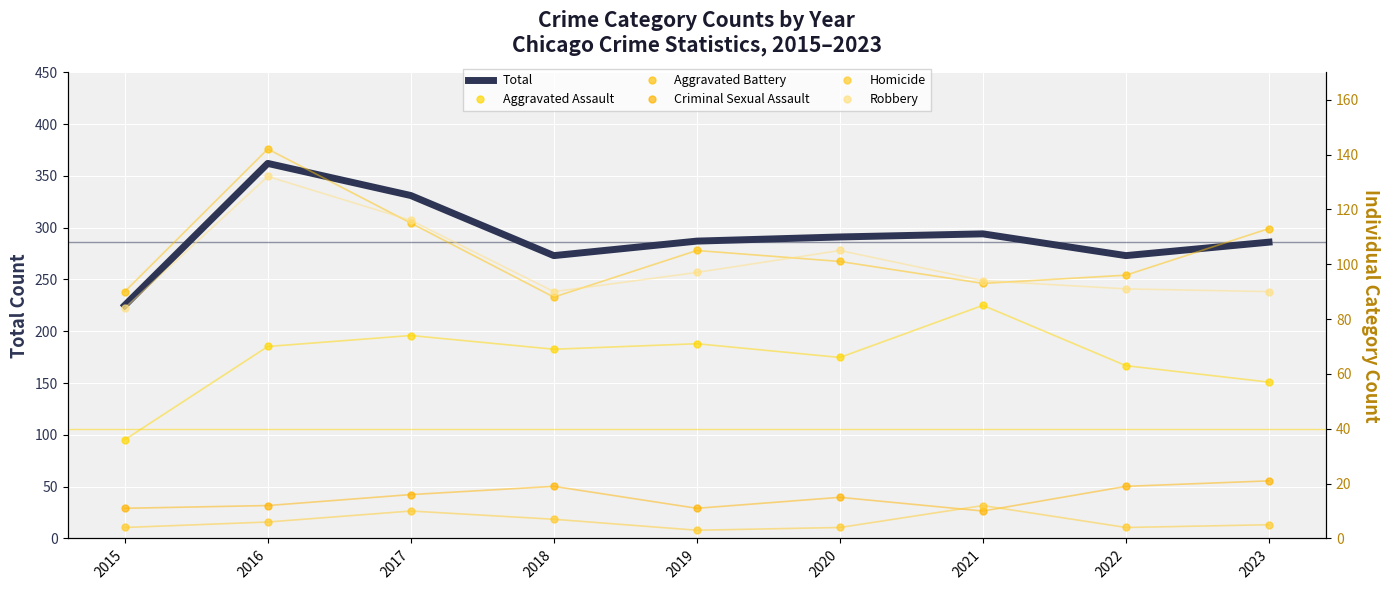

Where does the Aggravated Battery series first go above 101?

2016